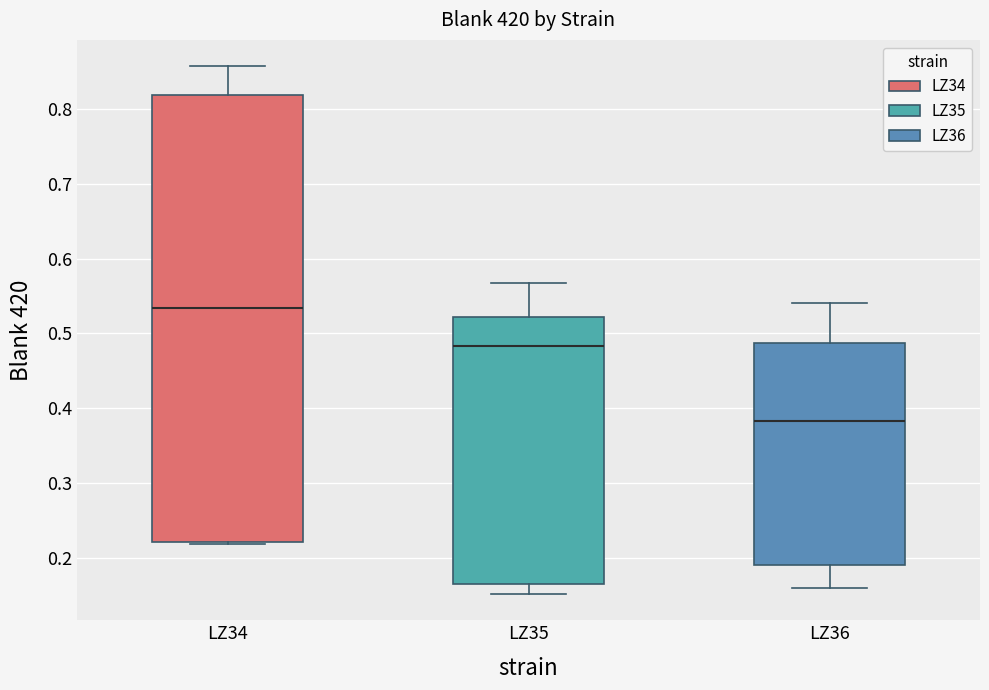

Reading left to right, read every box against the y-axis: the position of its median line, the range the box covers, and the ends of its whiskers. The values are not printed on the chart, so give them approximately, as read against the axis.

LZ34: median 0.53, box 0.22 to 0.82, whiskers 0.22 (just below the box's lower edge) to 0.86
LZ35: median 0.48, box 0.16 to 0.52, whiskers 0.15 to 0.57
LZ36: median 0.38, box 0.19 to 0.49, whiskers 0.16 to 0.54